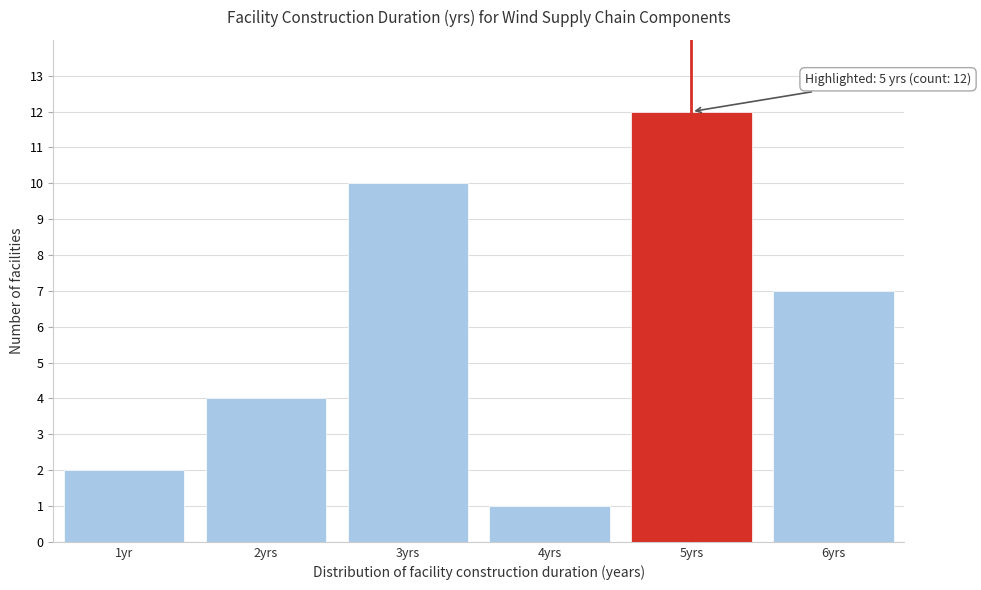

Reading right to left, list all the values displayed in this chart.

7	12	1	10	4	2